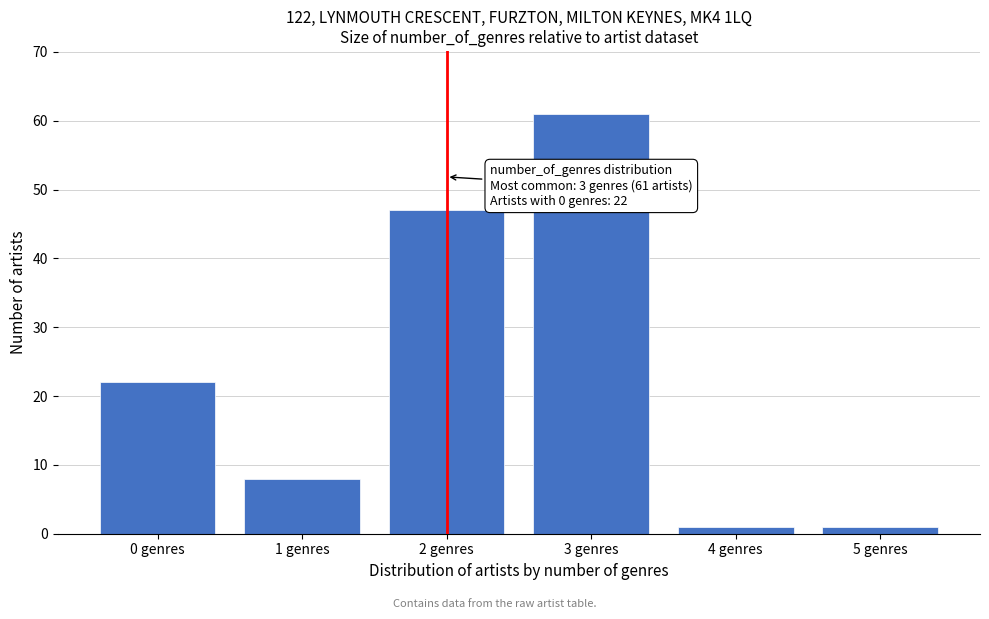

Reading left to right, what are all the values shown in this chart?

0 genres=22	1 genres=8	2 genres=47	3 genres=61	4 genres=1	5 genres=1